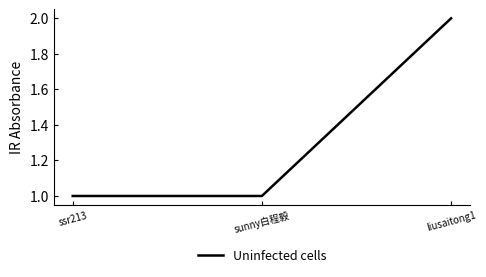

What is the average value?

1